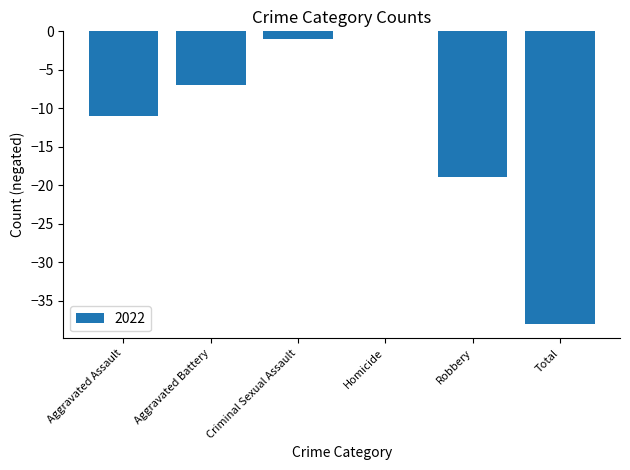

What is the approximate value at Total?

-38